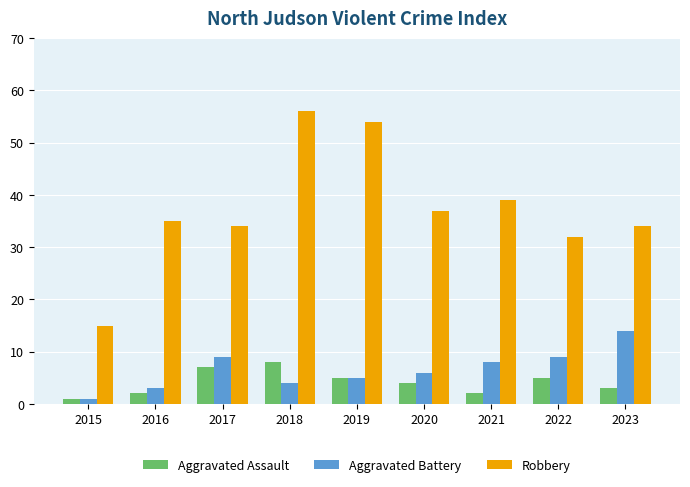

Read the Robbery value at 2016, to the nearest 5.

35